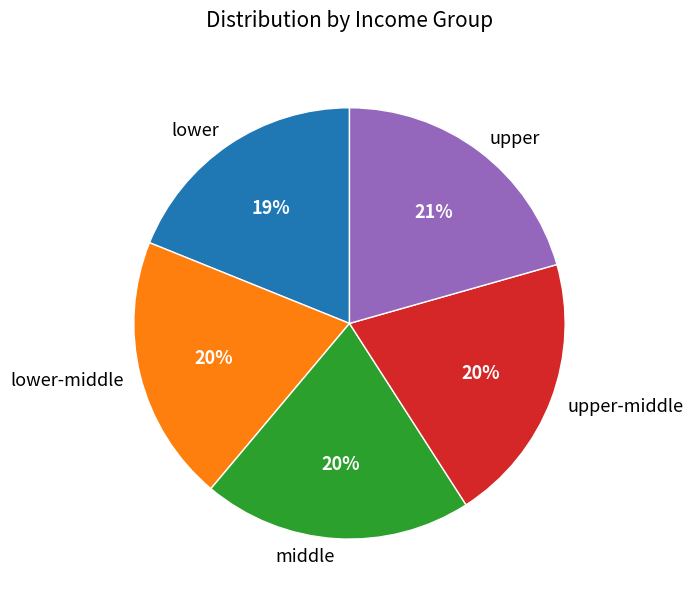

What is the smallest slice in the pie chart?

lower